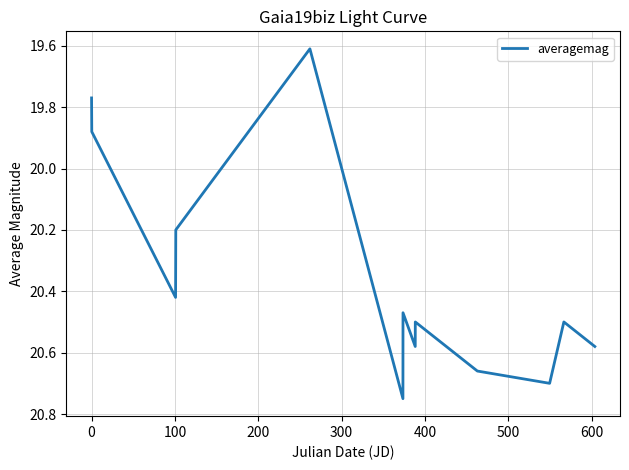

What is the smallest value displayed?

19.6